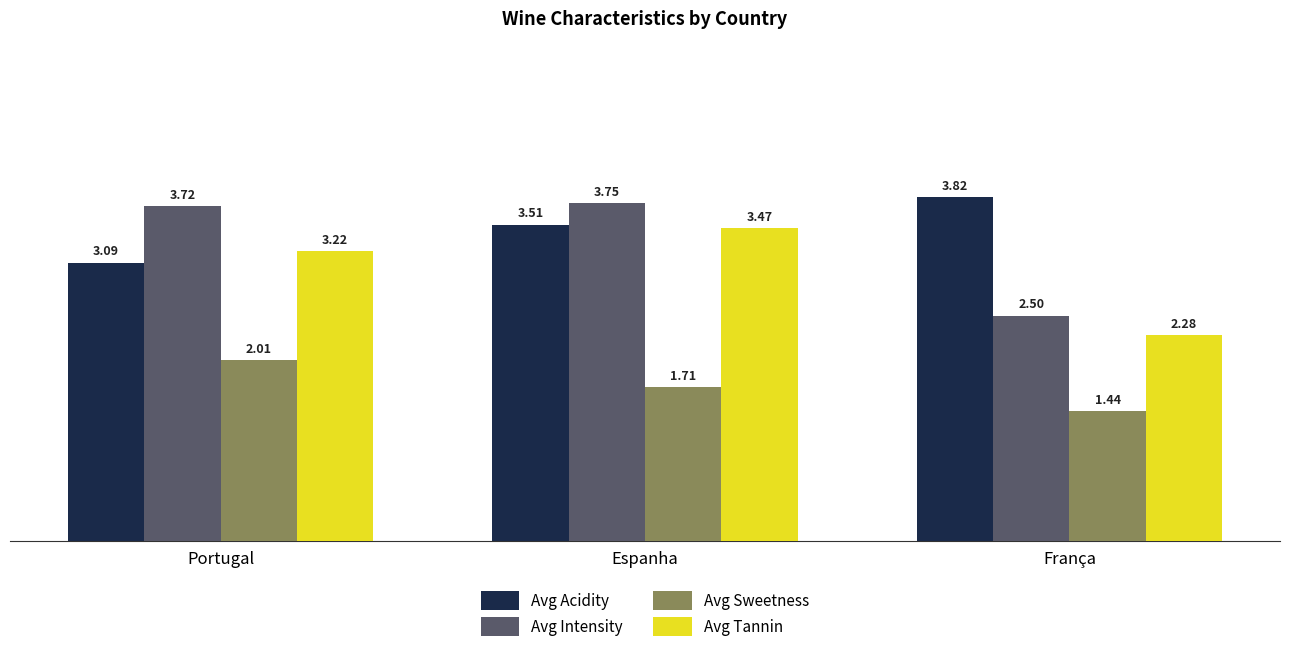

What is the total value across all series at Portugal?

12.0